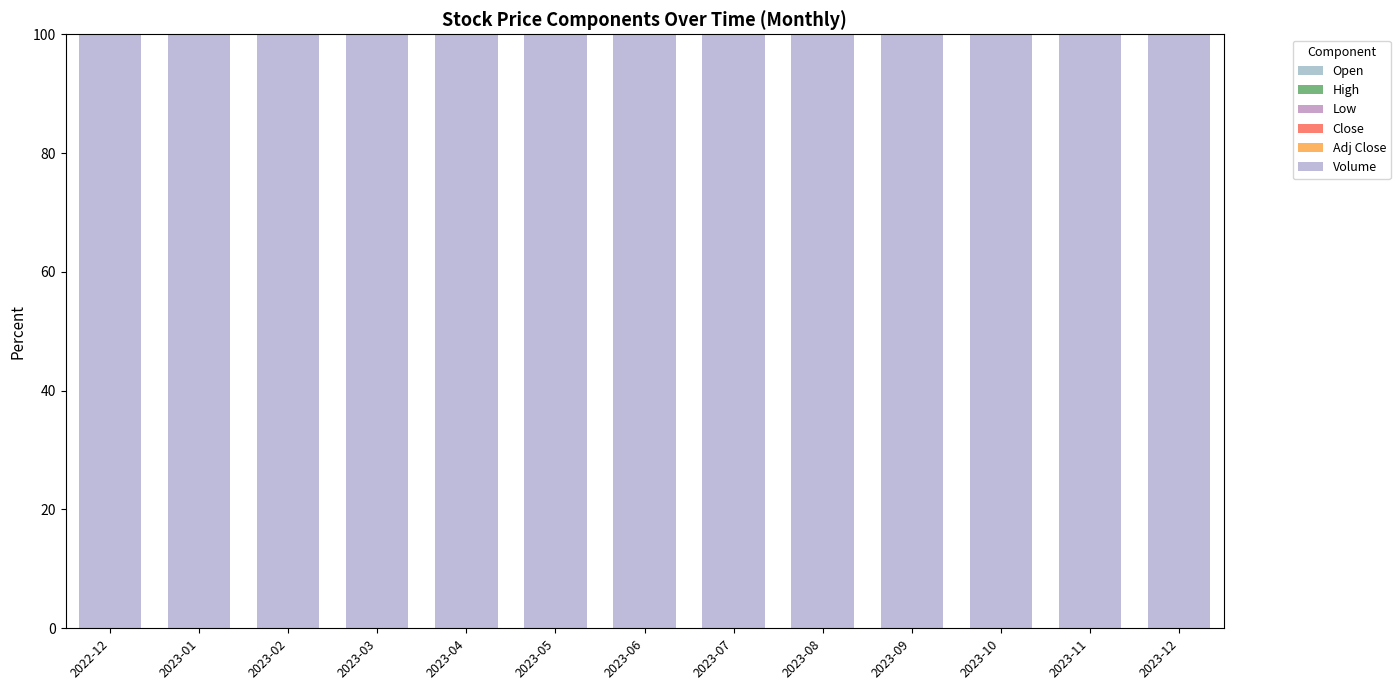

At which label is Close closest to 0?

2023-12